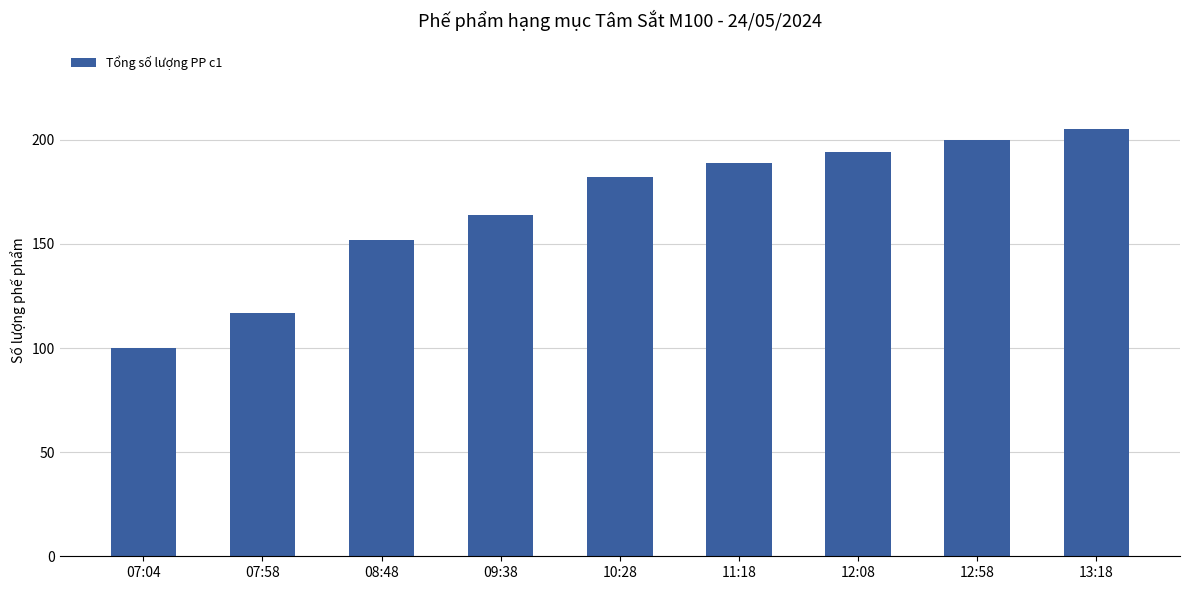

Which has a higher value, 12:58 or 07:58?

12:58